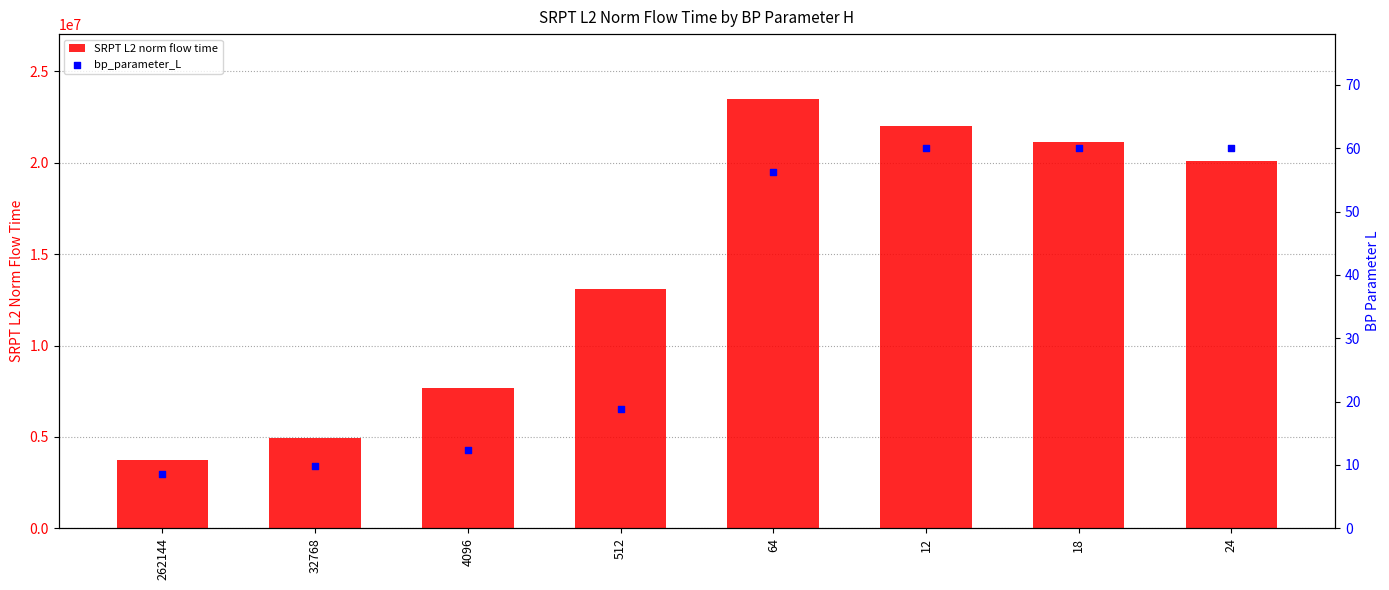

At which category is the sum across all series the highest?

64